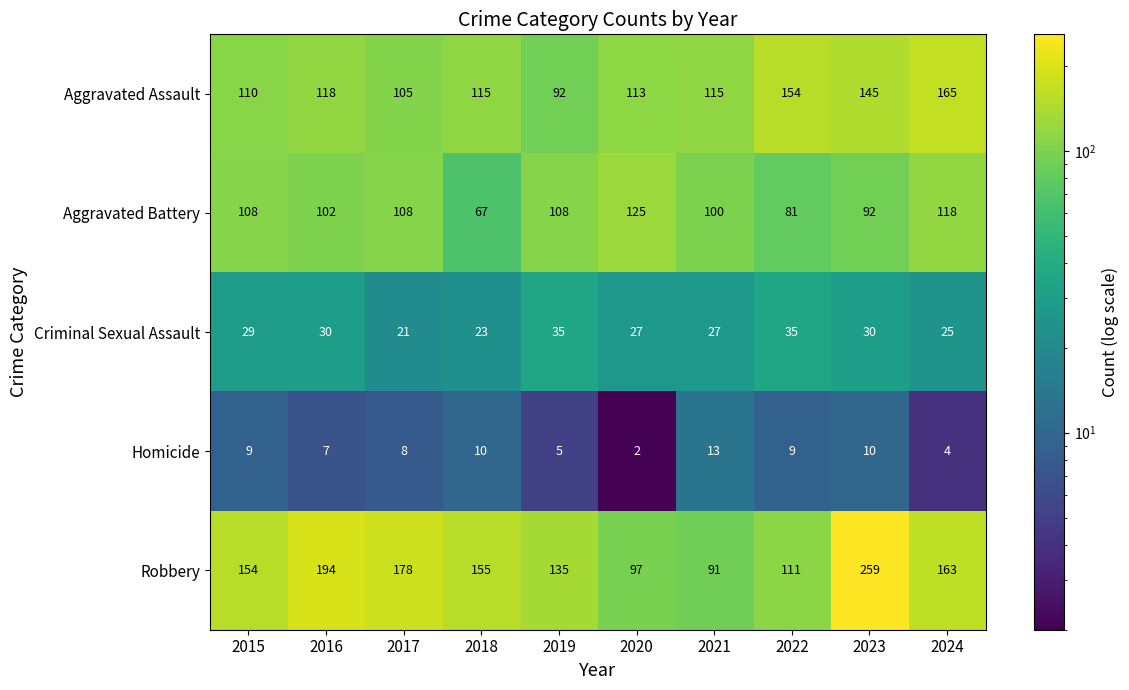

Rank the series by their maximum value, from highest to lowest.

Robbery, Aggravated Assault, Aggravated Battery, Criminal Sexual Assault, Homicide